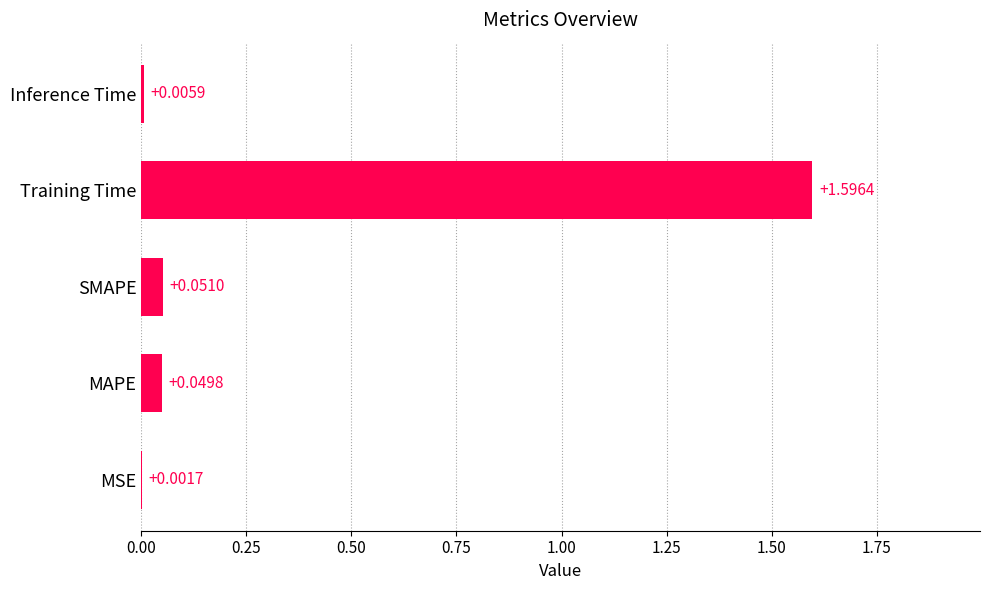

What is the average value?

0.3